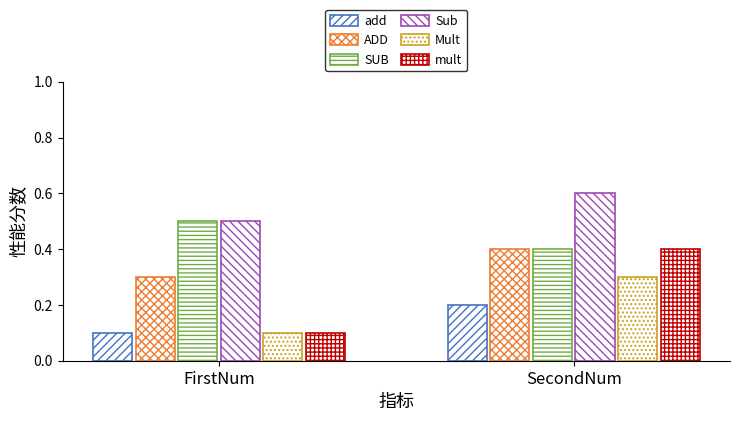

What is the total value across all series at FirstNum?

160